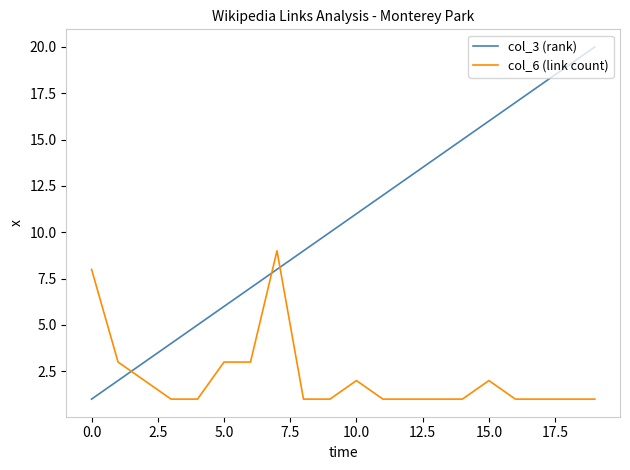

Which series has the widest spread of values?

col_3 (rank)